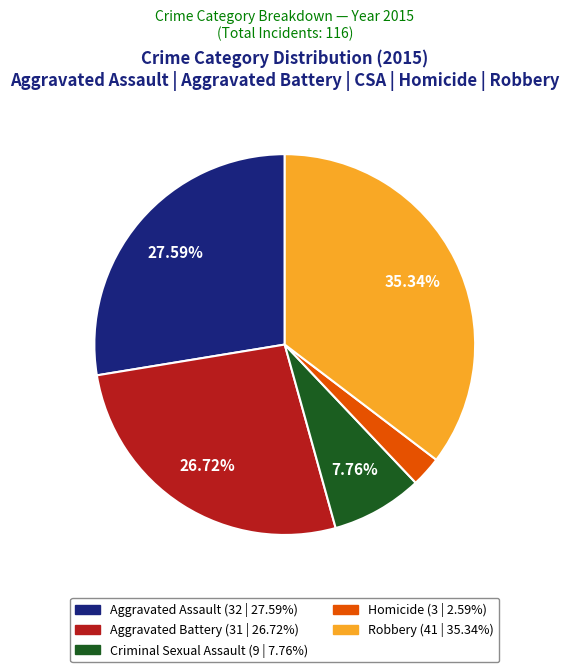

Is there a majority slice in this chart?

No